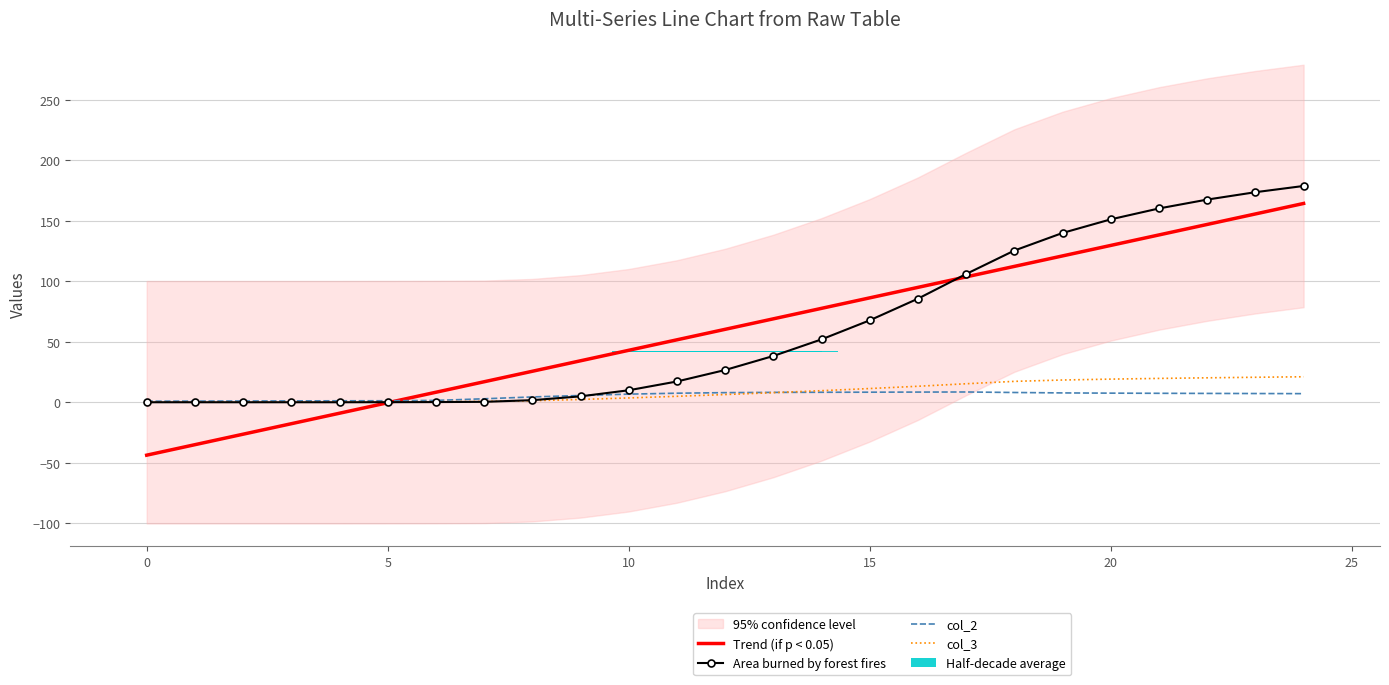

How many data points in col_3 are above 6?

13